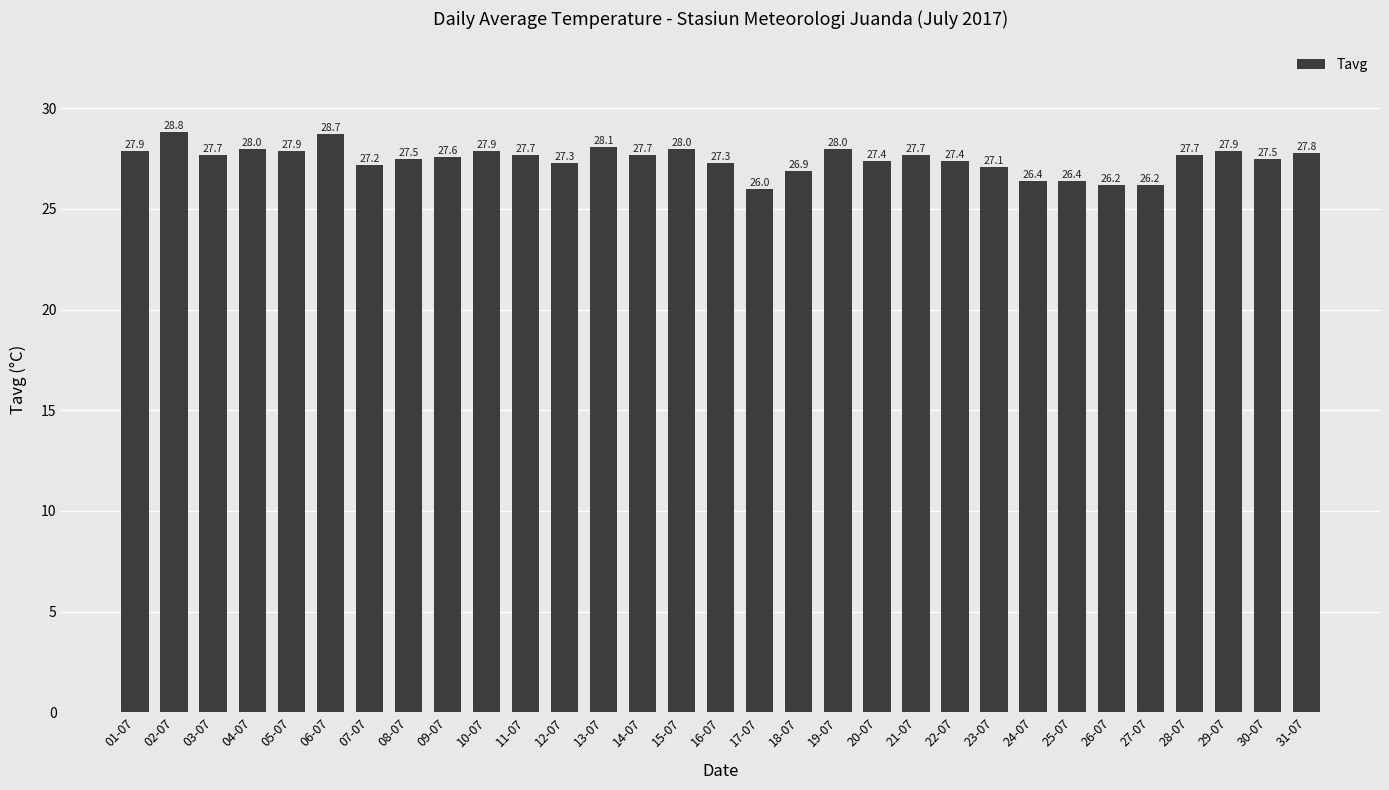

Reading right to left, transcribe all the data shown in this chart.

27.8	27.5	27.9	27.7	26.2	26.2	26.4	26.4	27.1	27.4	27.7	27.4	28.0	26.9	26.0	27.3	28.0	27.7	28.1	27.3	27.7	27.9	27.6	27.5	27.2	28.7	27.9	28.0	27.7	28.8	27.9